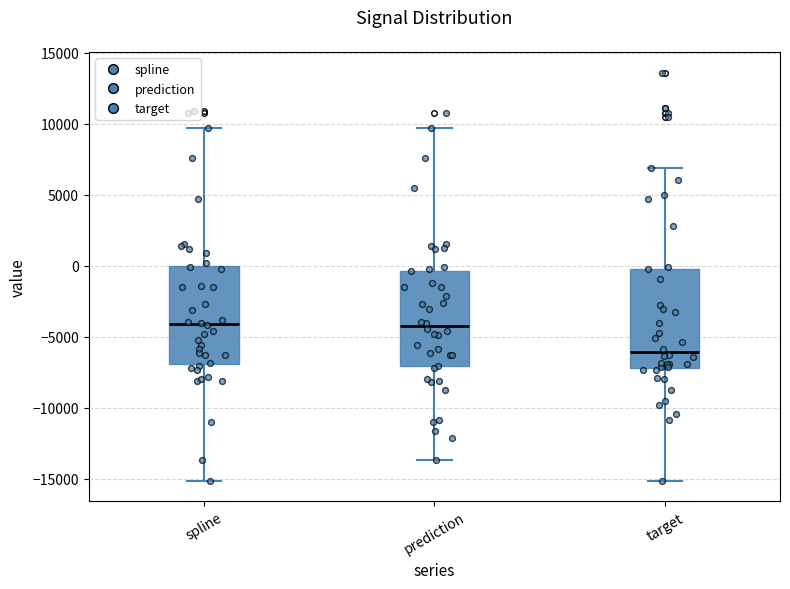

Where does the median line of the box for prediction sit on the y-axis? The values are not printed on the chart, so give them approximately, as read against the axis.

-4000